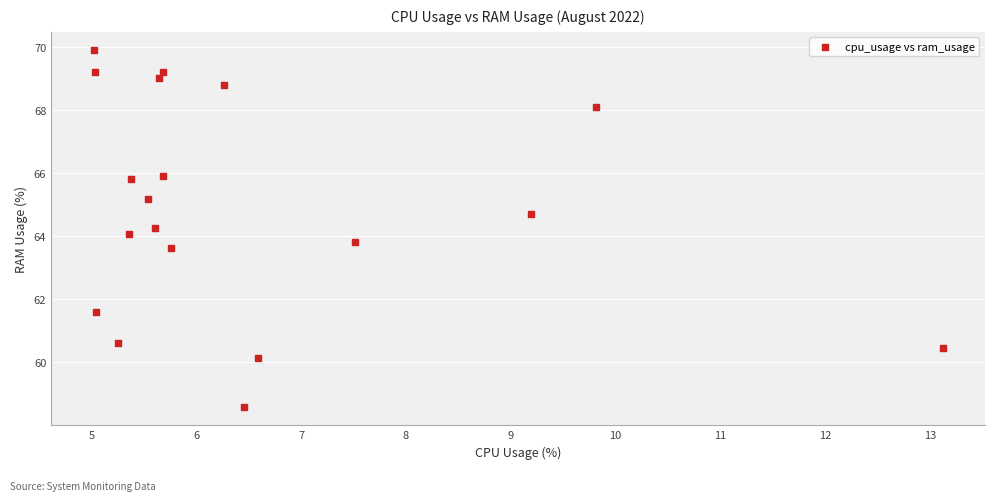

What is the range of X values (max minus min)?

8.1